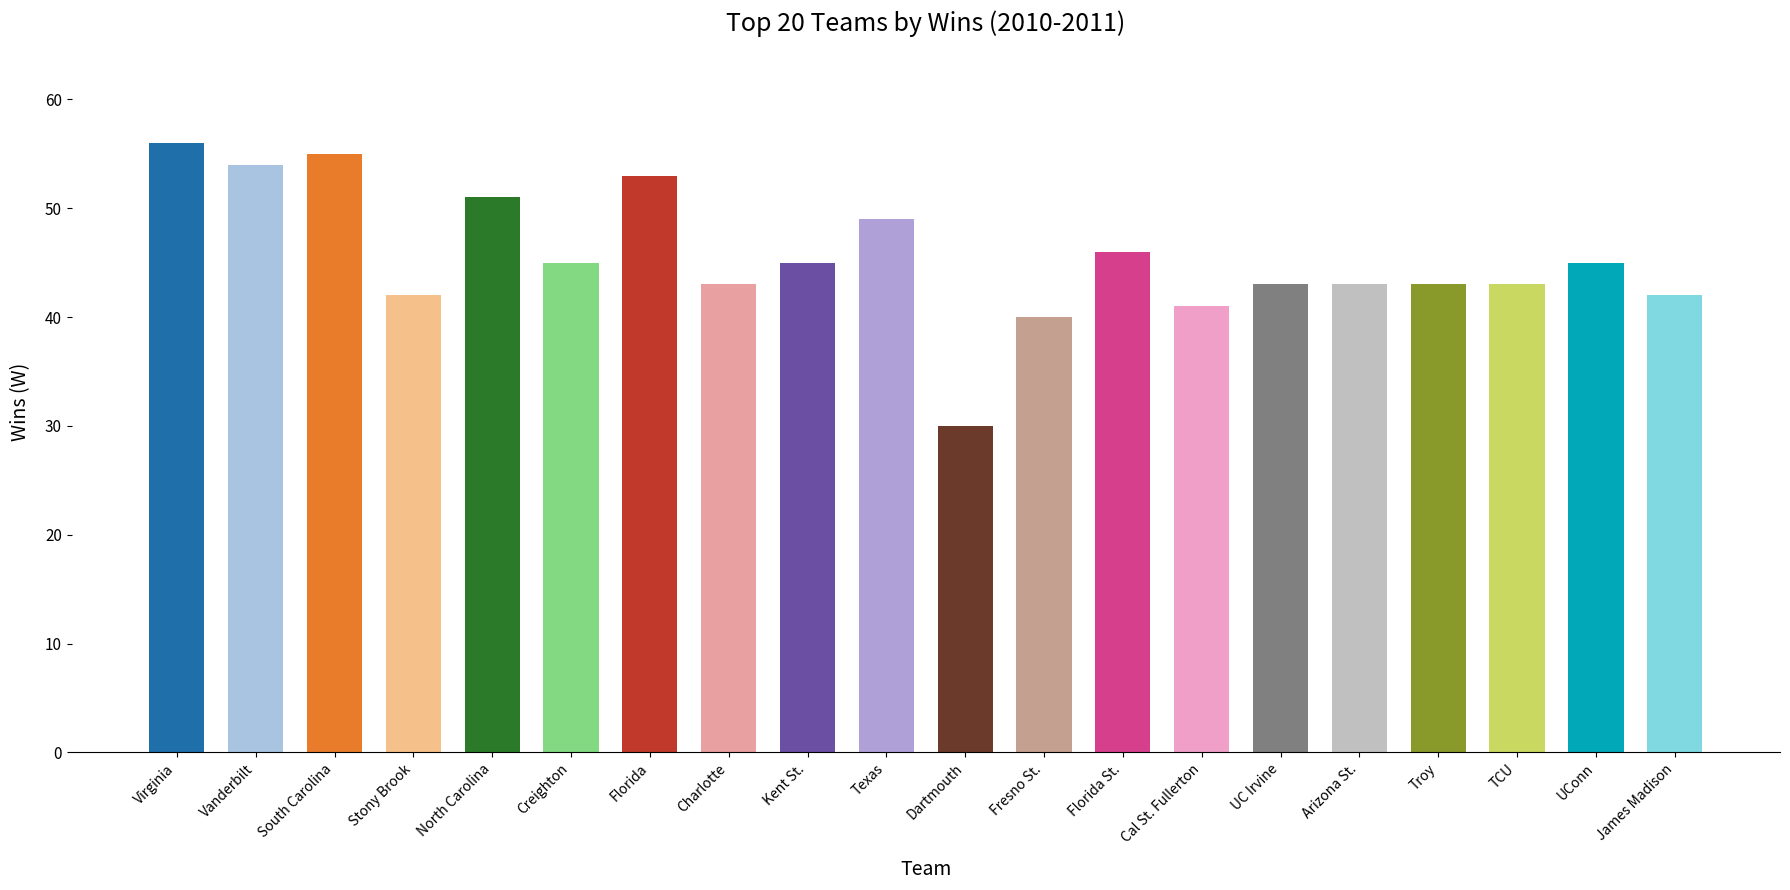

Reading left to right, extract all data points from this chart.

Virginia=56	Vanderbilt=54	South Carolina=55	Stony Brook=42	North Carolina=51	Creighton=45	Florida=53	Charlotte=43	Kent St.=45	Texas=49	Dartmouth=30	Fresno St.=40	Florida St.=46	Cal St. Fullerton=41	UC Irvine=43	Arizona St.=43	Troy=43	TCU=43	UConn=45	James Madison=42